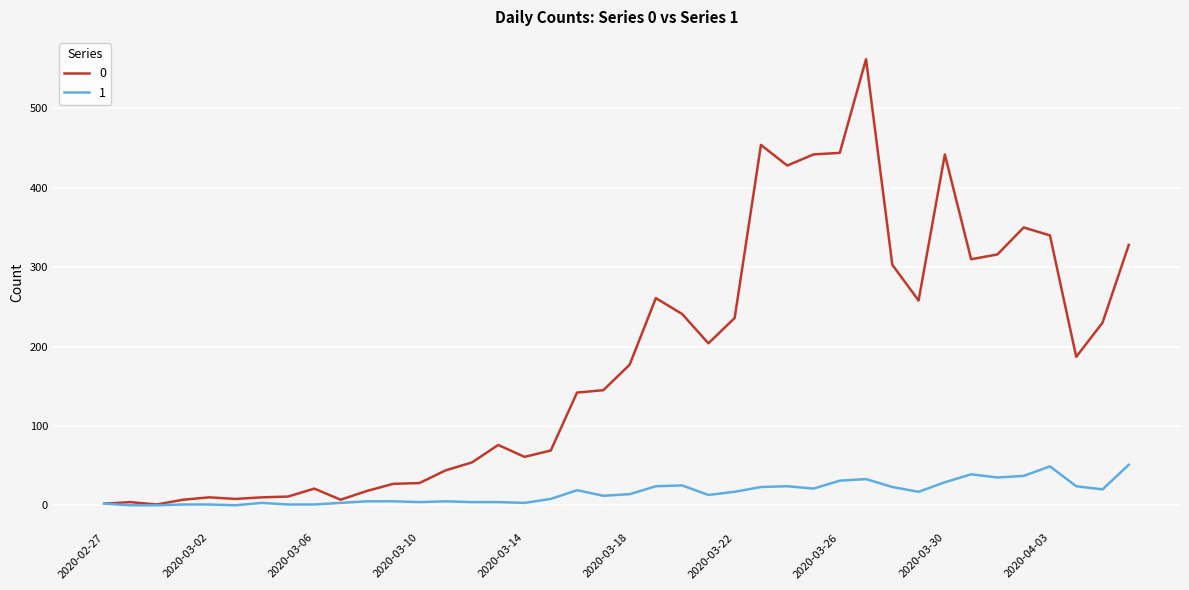

What is the greatest value displayed?

562